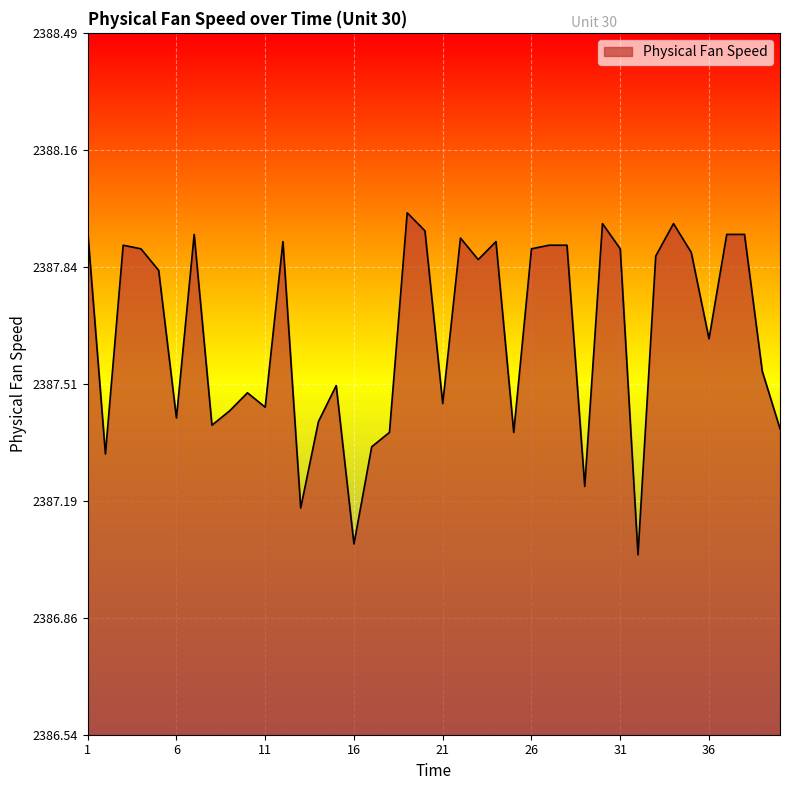

What is the difference between the maximum and minimum values?

0.9